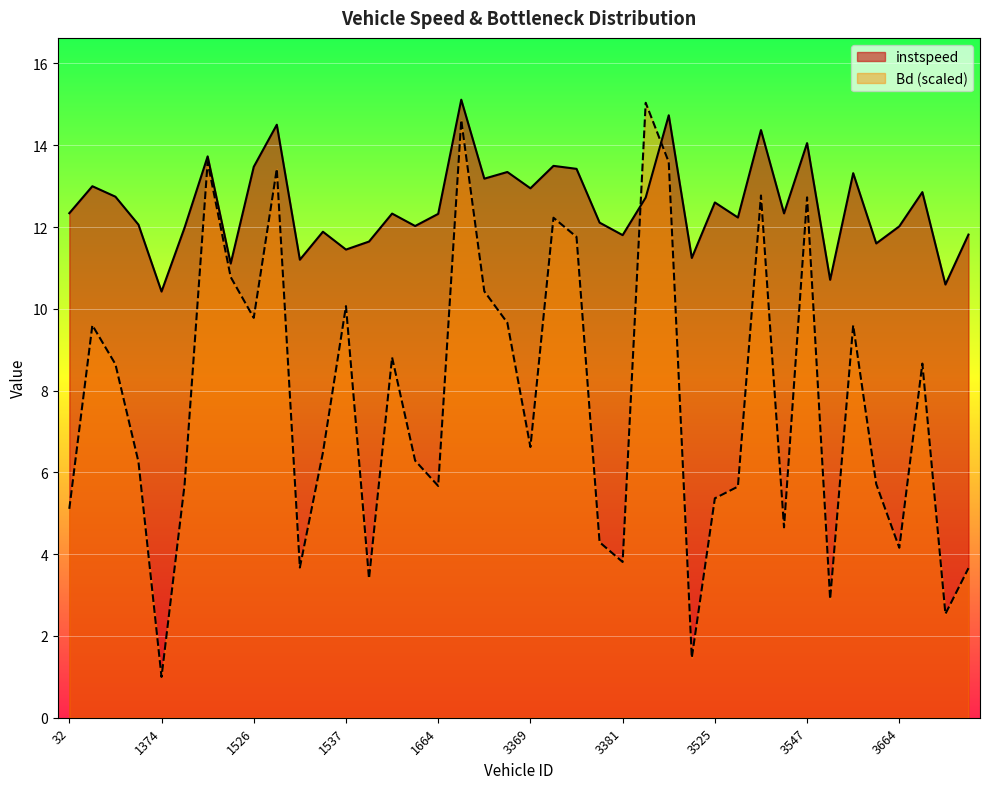

What is the total value across all series at 1391?

27.3